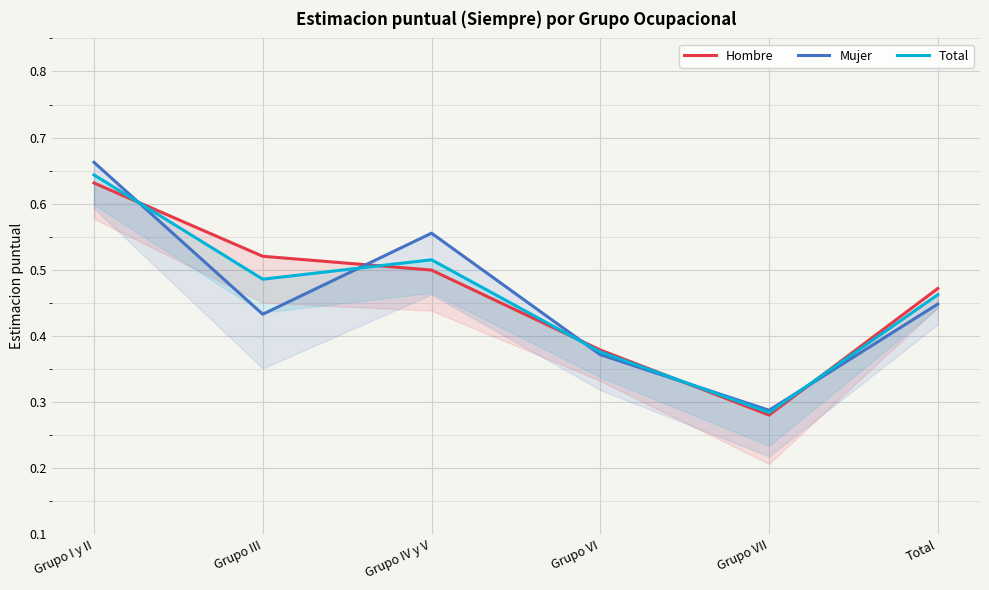

Reading left to right, transcribe all the data shown in this chart.

Hombre: 0.6	0.5	0.5	0.4	0.3	0.5
Mujer: 0.7	0.4	0.6	0.4	0.3	0.4
Total: 0.6	0.5	0.5	0.4	0.3	0.5